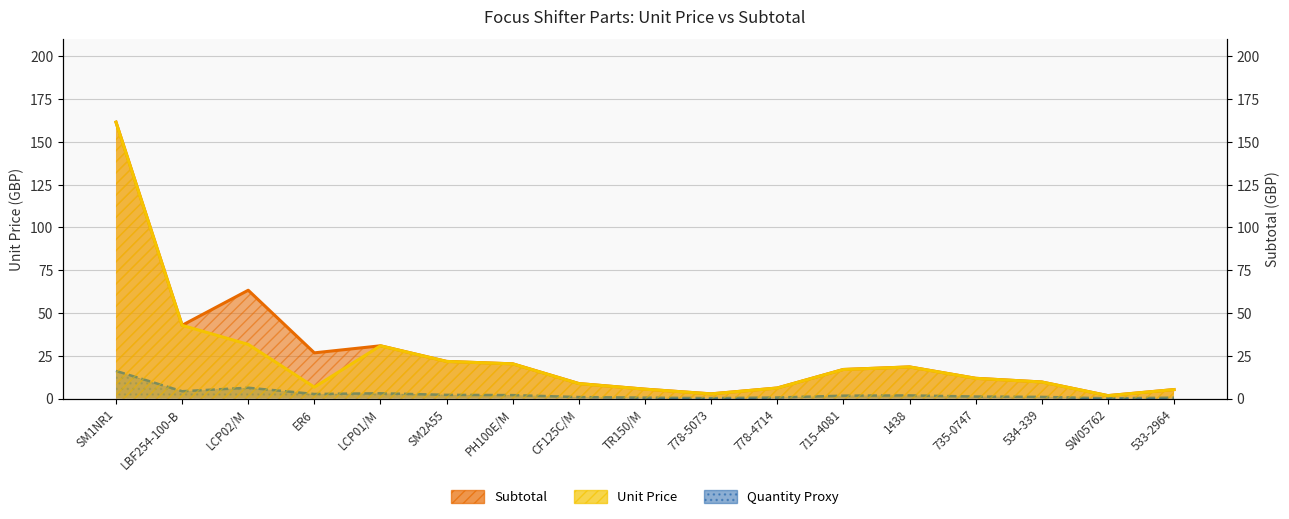

Rank the categories by Unit Price value from lowest to highest.

SW05762, 778-5073, 533-2964, TR150/M, 778-4714, ER6, CF125C/M, 534-339, 735-0747, 715-4081, 1438, PH100E/M, SM2A55, LCP01/M, LCP02/M, LBF254-100-B, SM1NR1